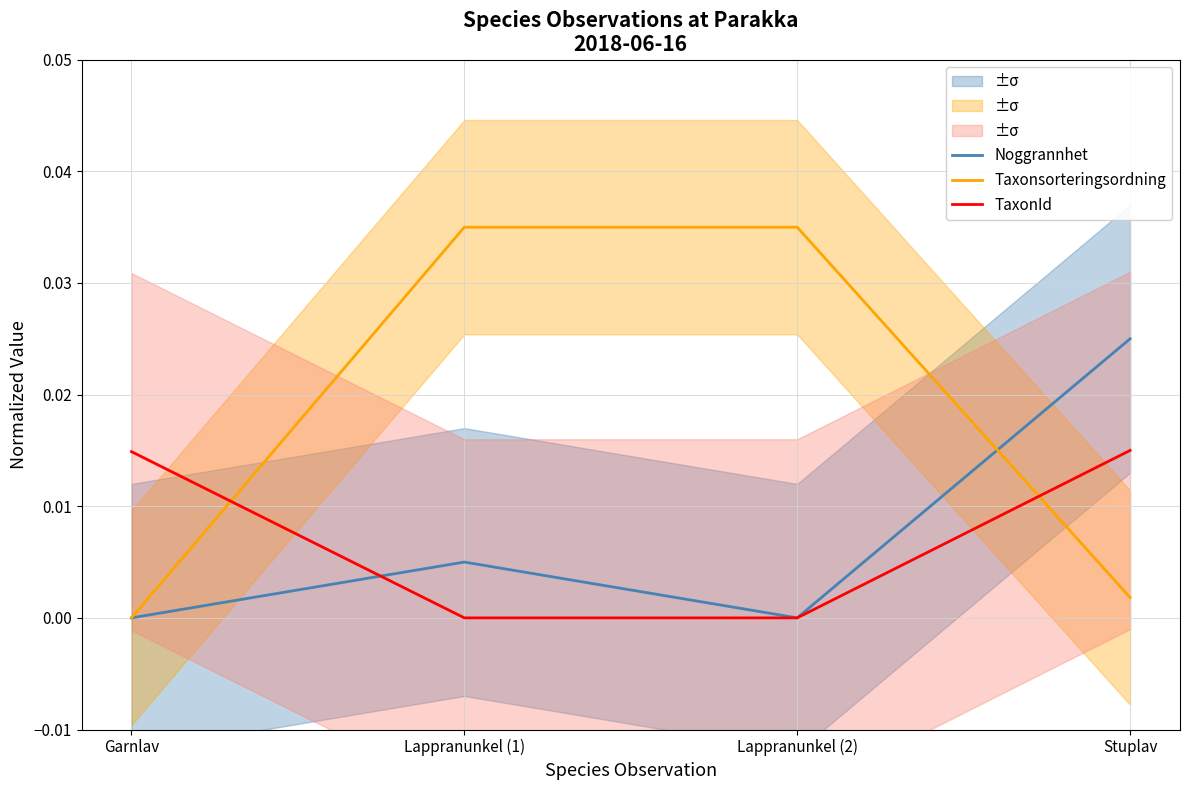

What is the label of the 2nd point from the left?

Lappranunkel (1)